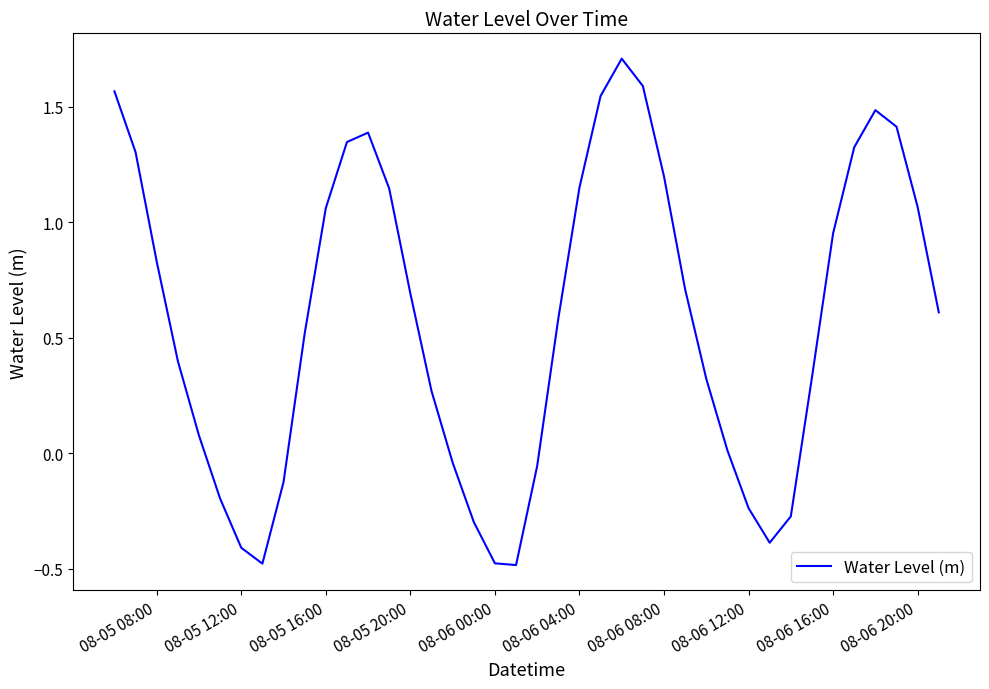

Does the chart display data point markers on the line(s)?

No